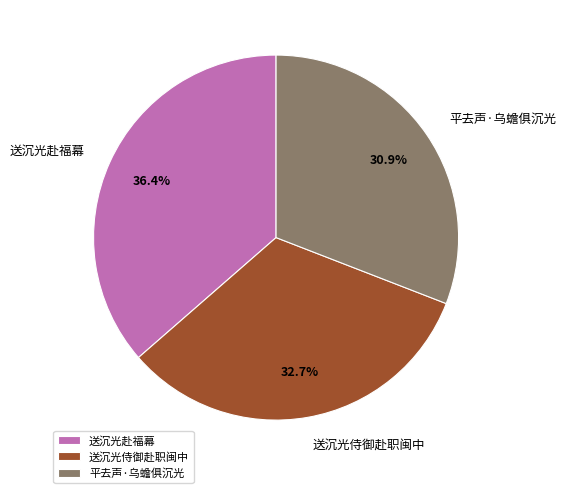

Count the number of slices in the pie.

3